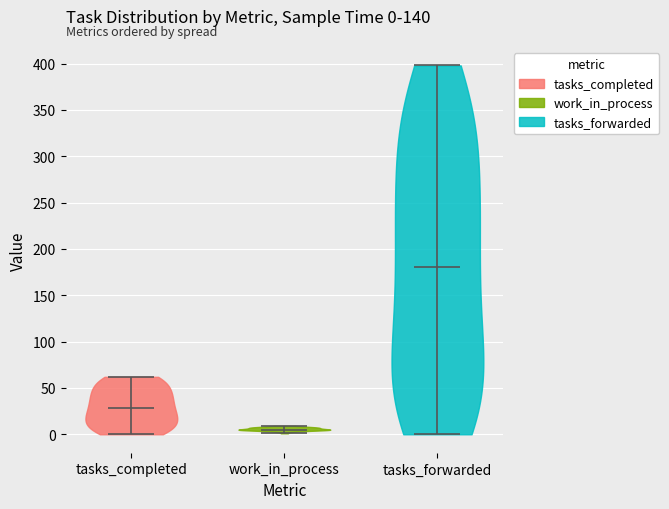

Which violin has the highest median line?

tasks_forwarded